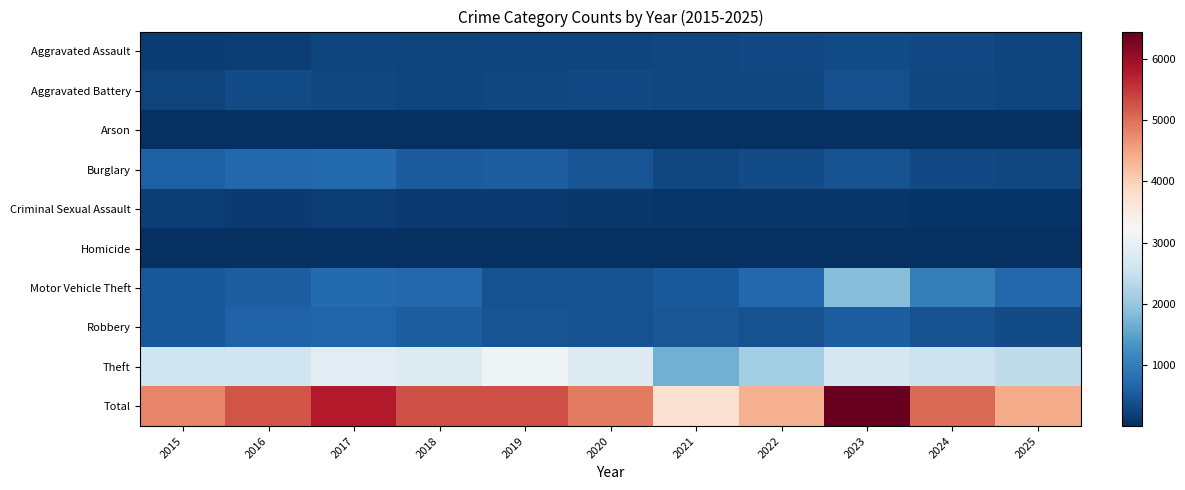

At 2025, list the series in order from largest to smallest.

Total, Theft, Motor Vehicle Theft, Robbery, Burglary, Aggravated Assault, Aggravated Battery, Criminal Sexual Assault, Homicide, Arson